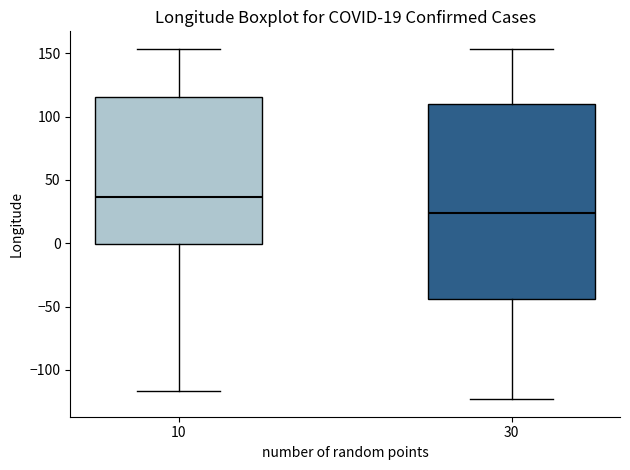

Which box's median line is the lowest?

30